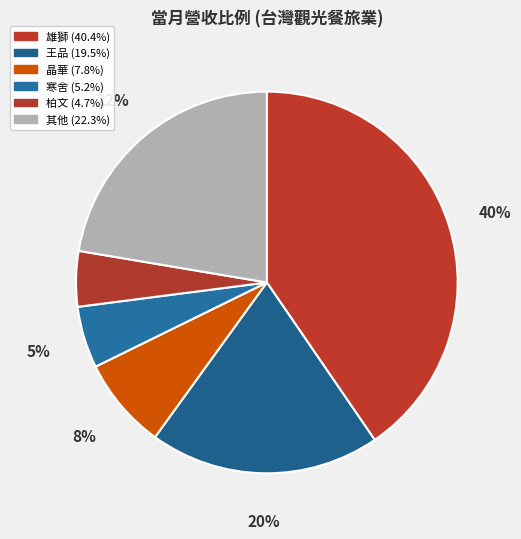

How many slices are in this pie chart?

6